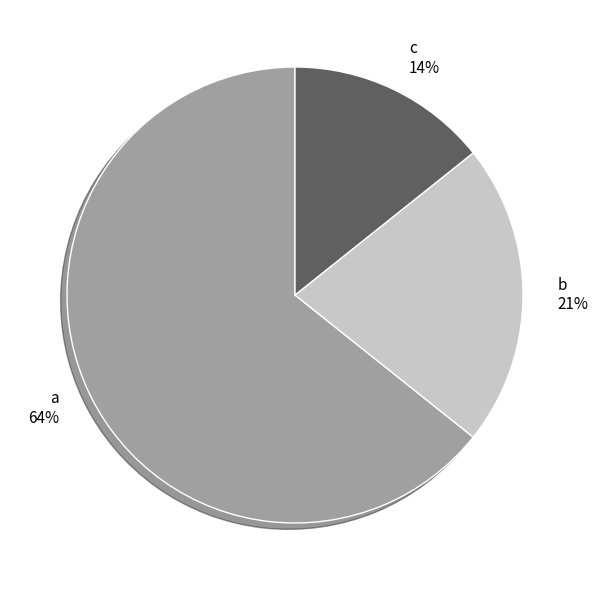

To the nearest percent, what is the average slice percentage?

33%